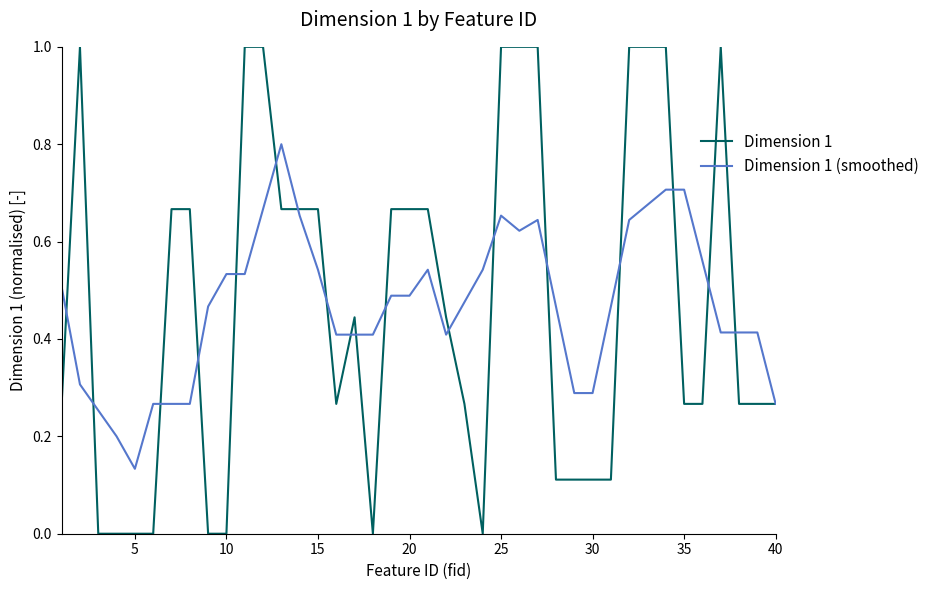

What is the maximum value shown in the chart?

1.0